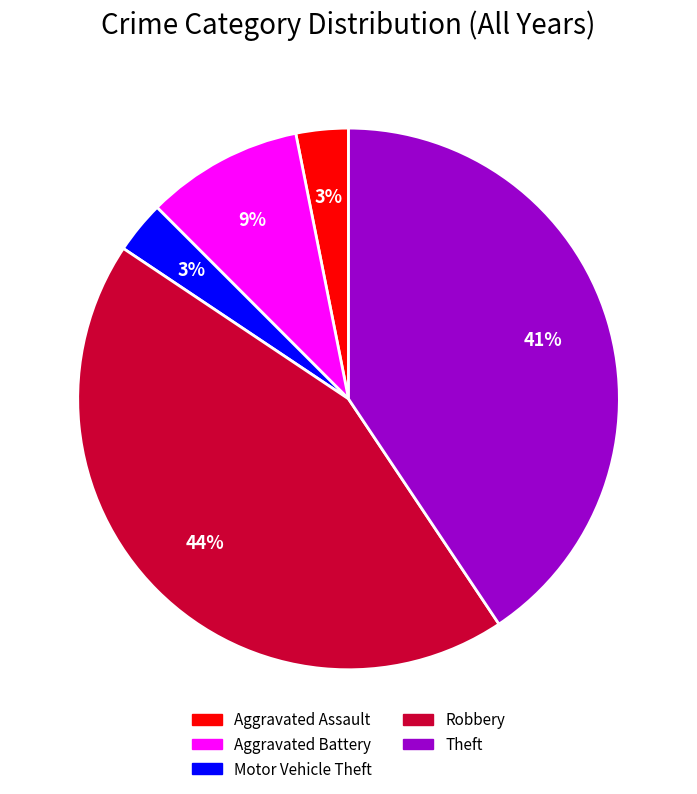

To the nearest percent, what portion does Theft represent?

41%